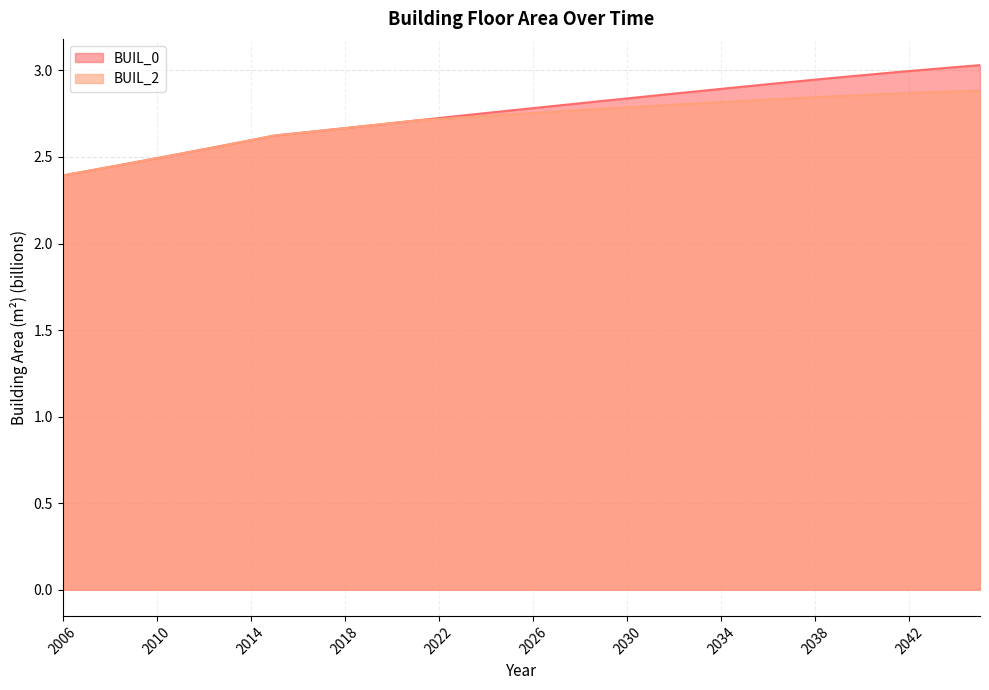

Is the value of BUIL_0 at 2009 greater than the value of BUIL_2 at 2015?

No